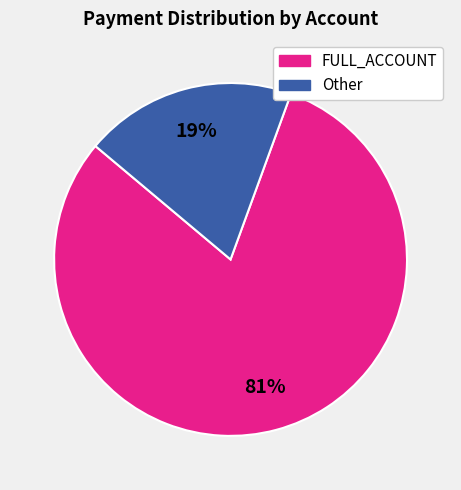

Is there a majority slice in this chart?

Yes